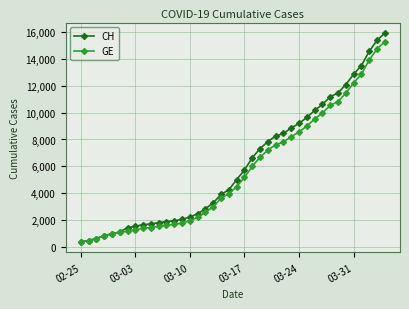

What is the highest value of the CH series?

15926